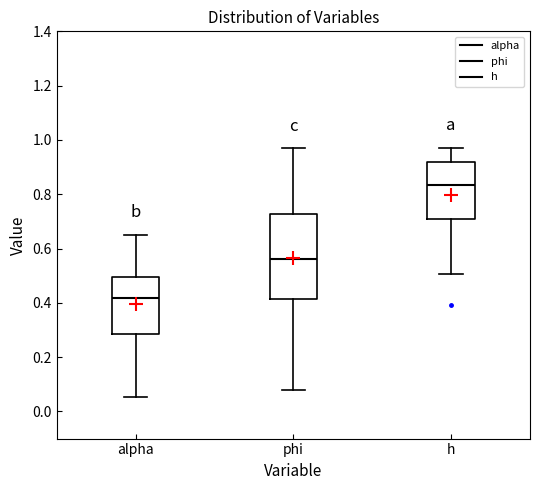

Where is the upper edge of the box for phi on the y-axis? The values are not printed on the chart, so give them approximately, as read against the axis.

0.72